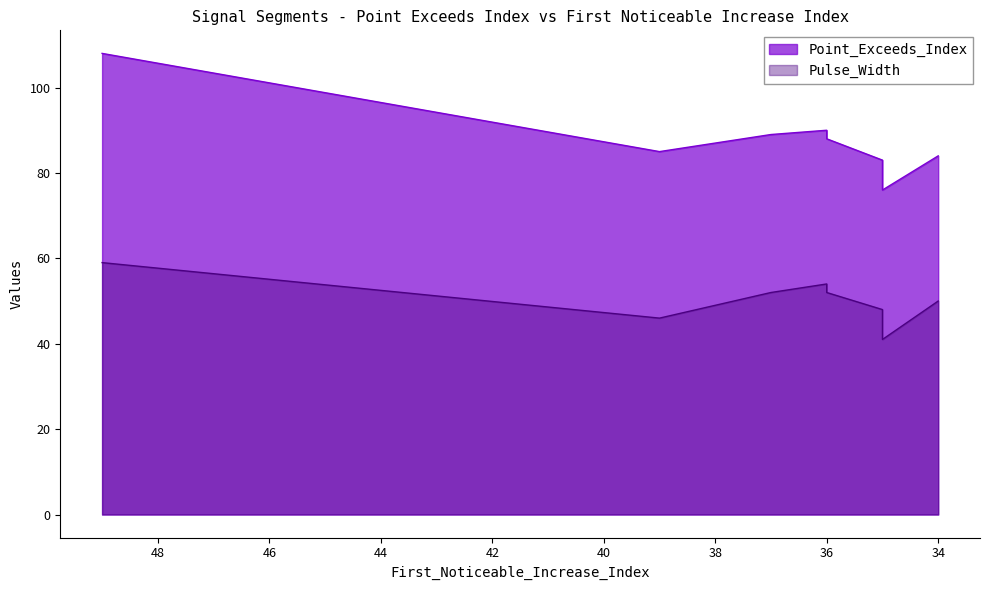

At which label does Point_Exceeds_Index first exceed 85?

49